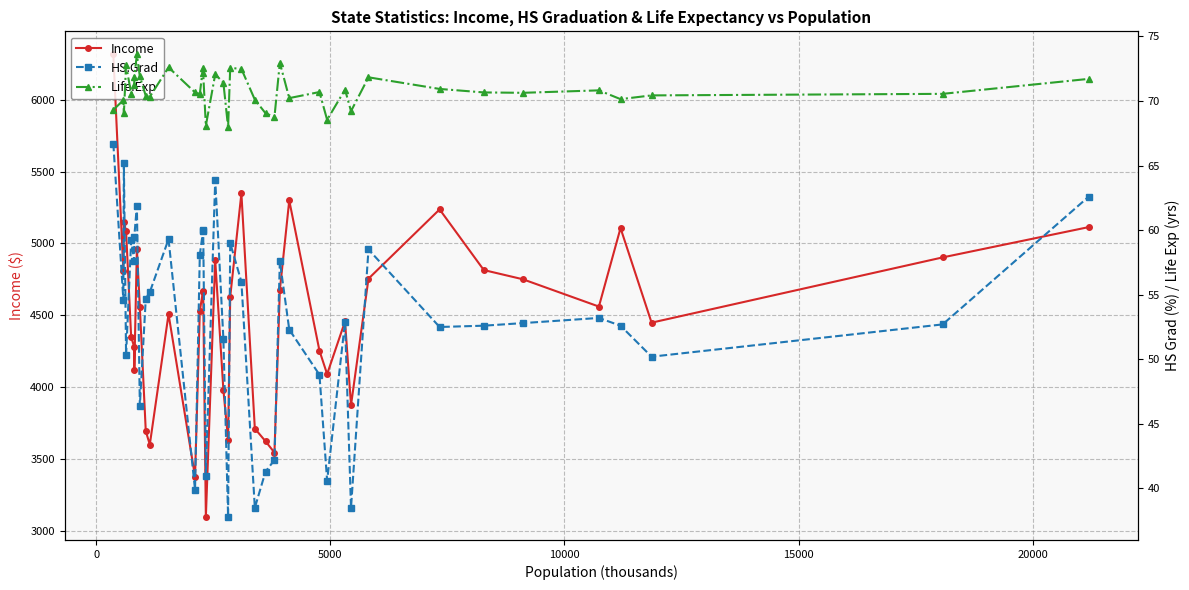

True or false: Income and HS.Grad cross at least once.

False